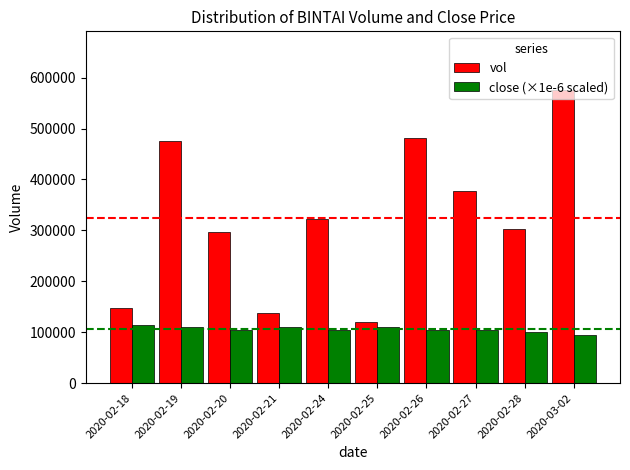

How many categories are shown in the chart?

10